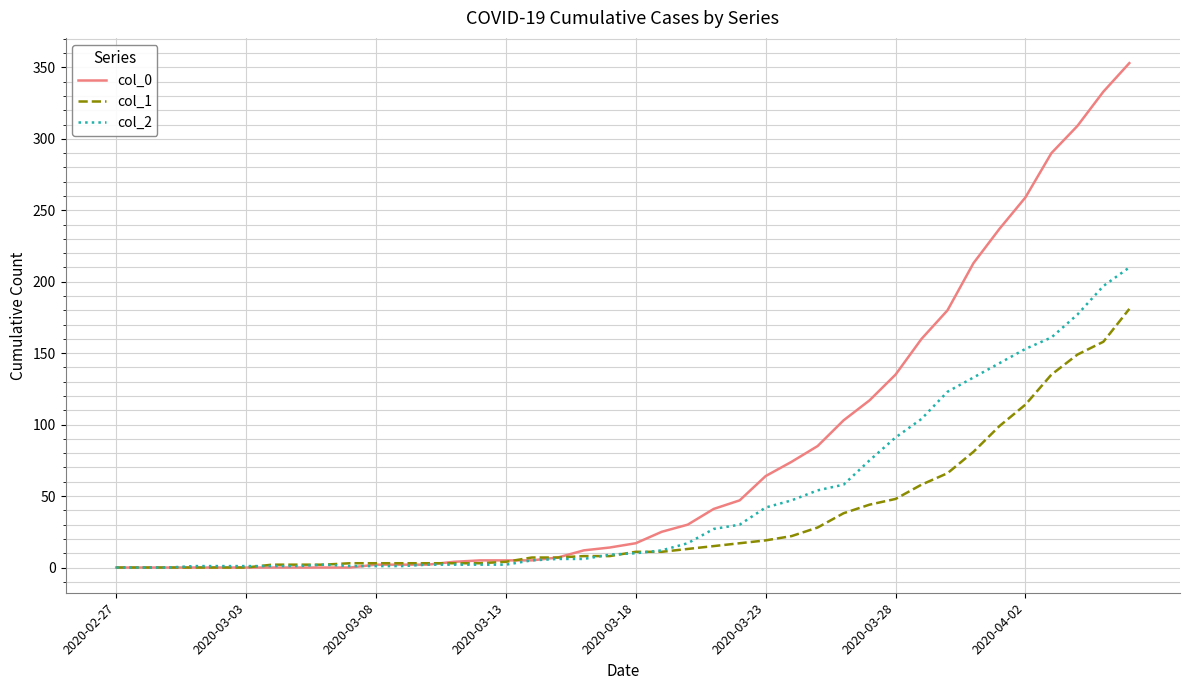

What is the maximum value shown in the chart?

353